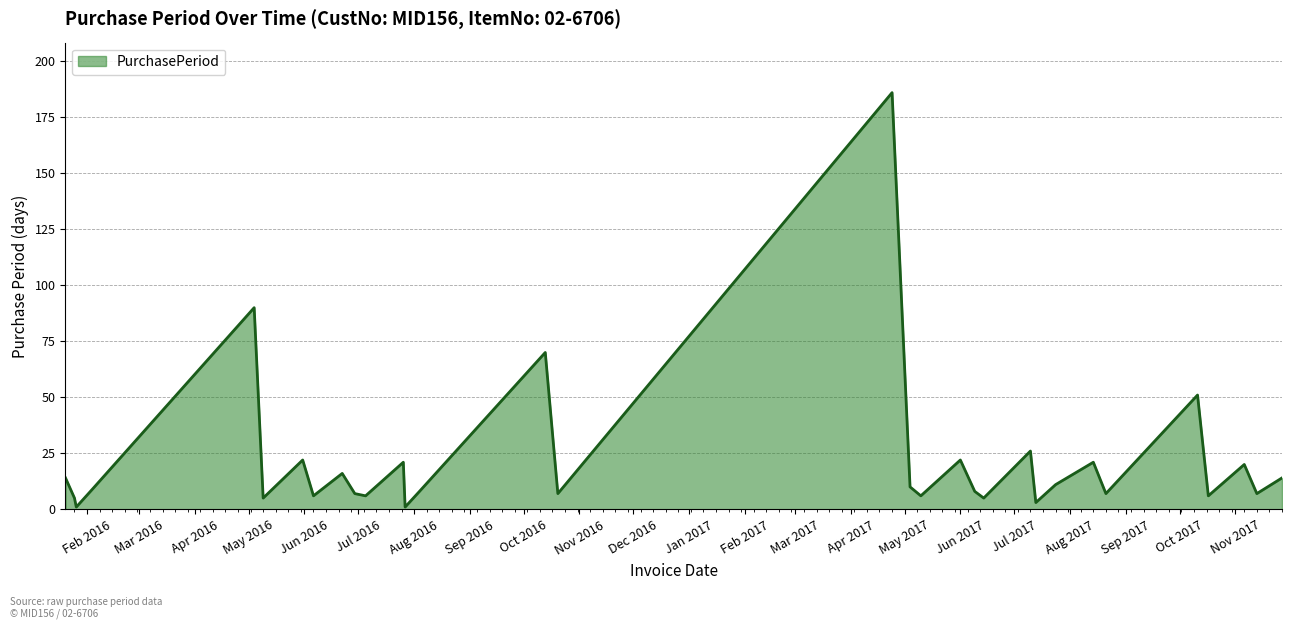

How many lines are shown in the chart?

1